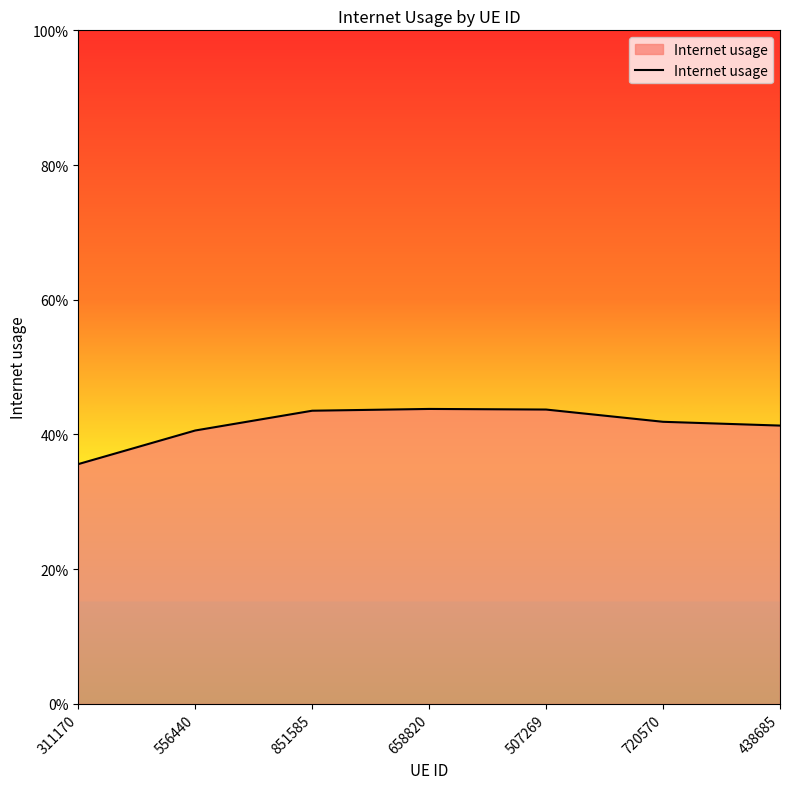

How many points are higher than both their immediate neighbors (excluding endpoints)?

1